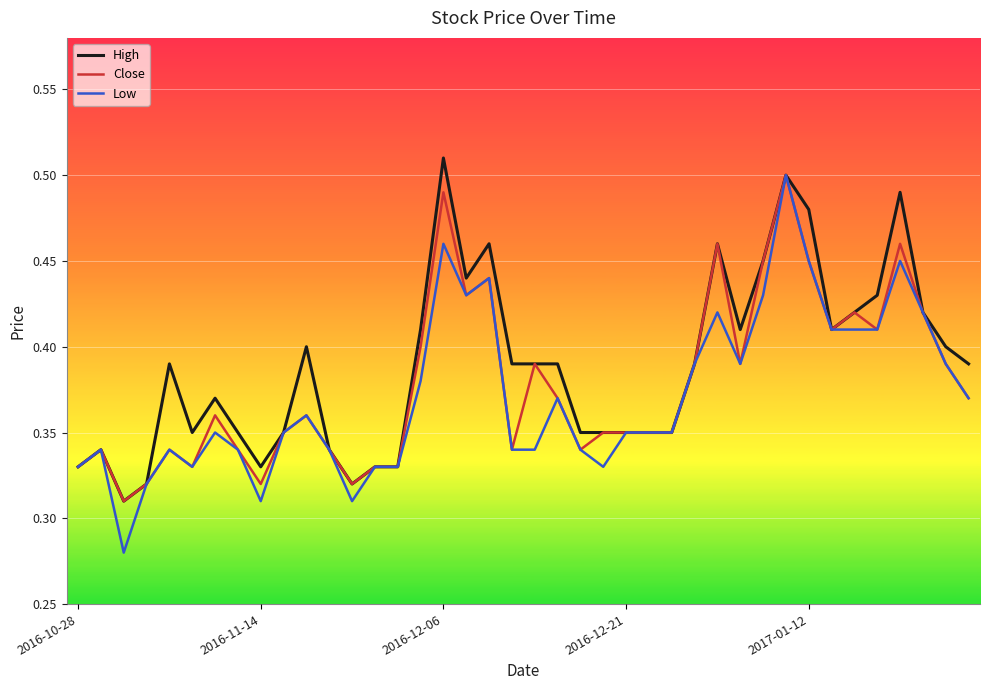

Which series has the widest spread of values?

Low